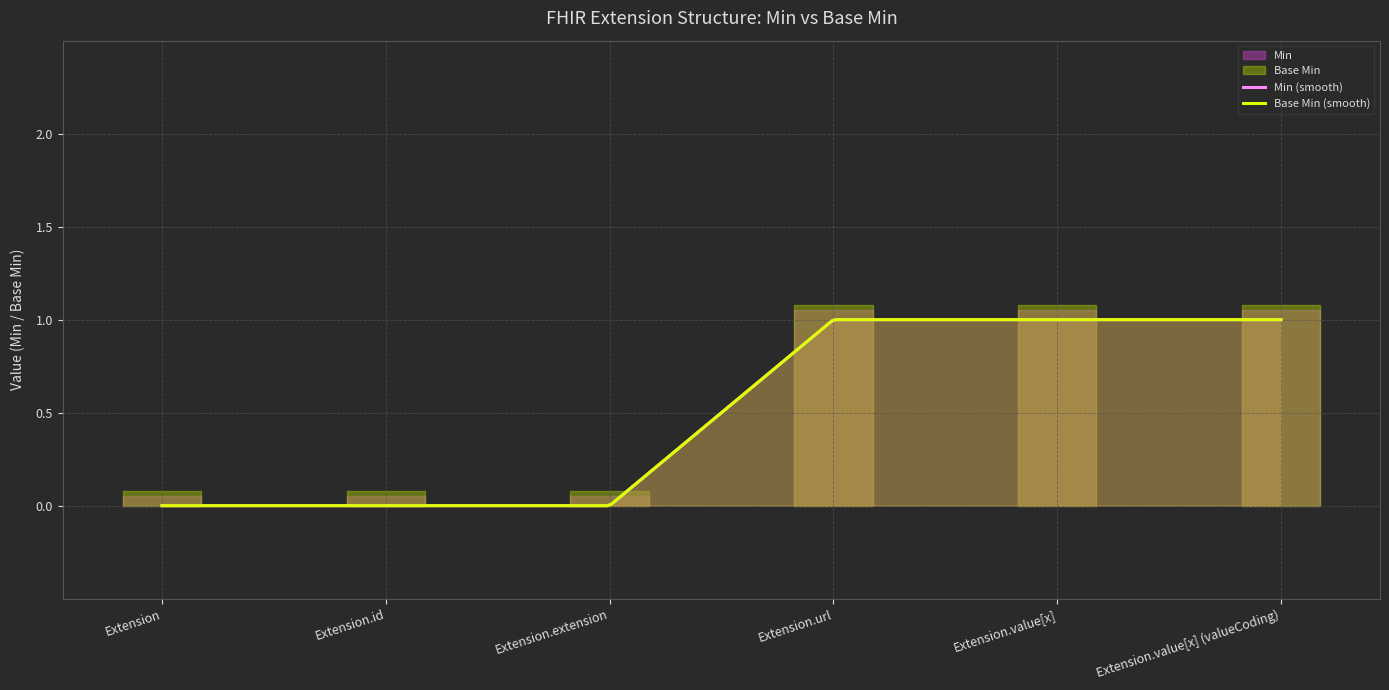

At which label does Base Min reach its peak?

Extension.url